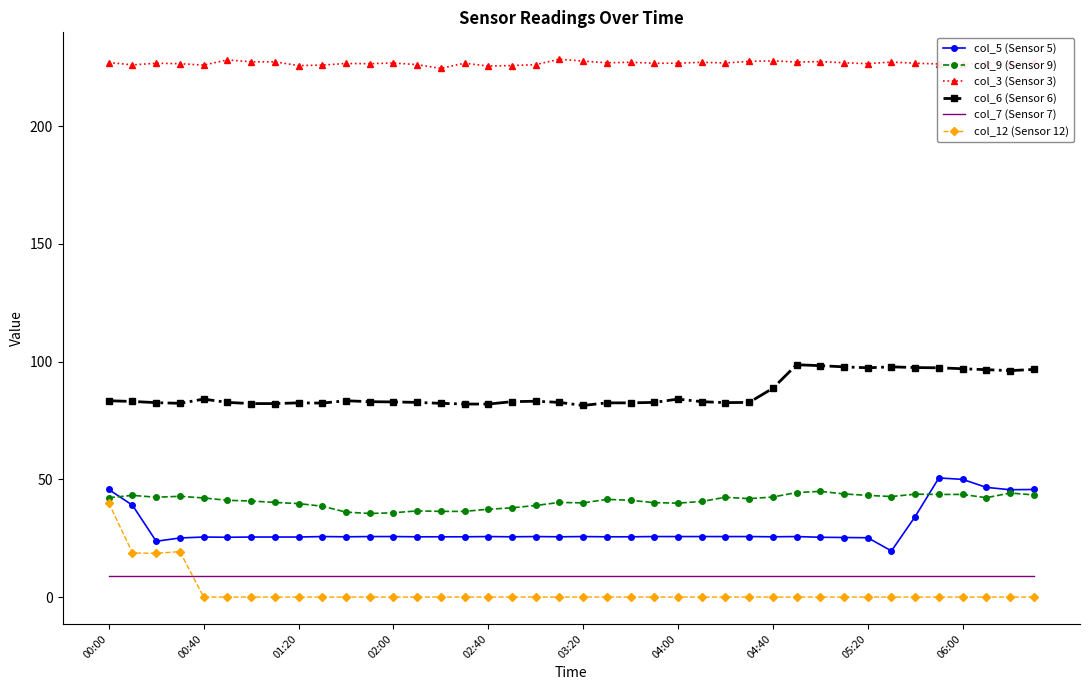

Which series has the largest total across all categories?

col_3 (Sensor 3)